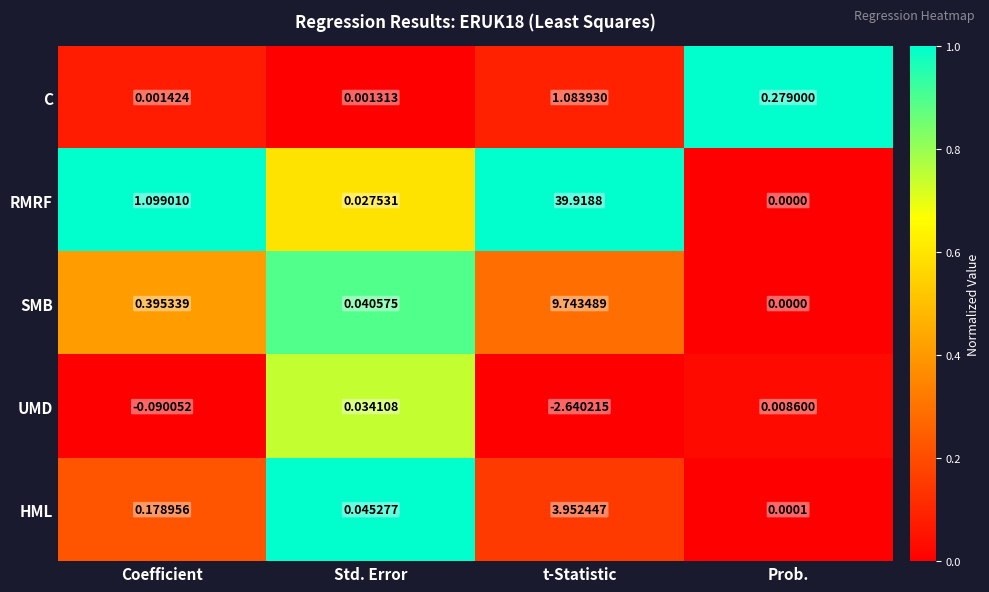

Rank the series at Std. Error from lowest to highest value.

C, RMRF, UMD, SMB, HML